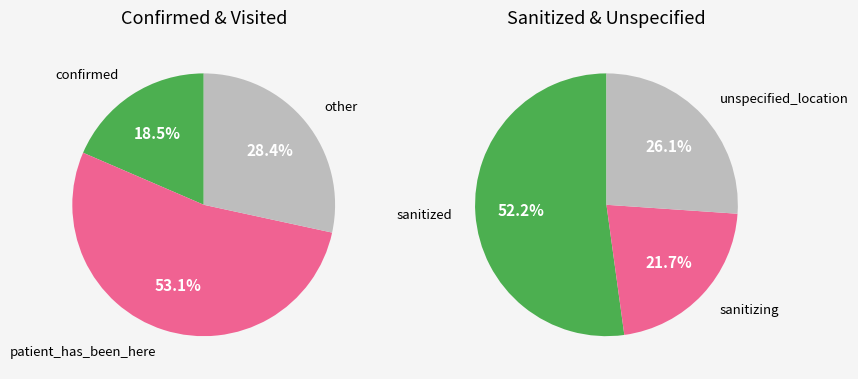

What is the largest slice in the pie chart?

patient_has_been_here